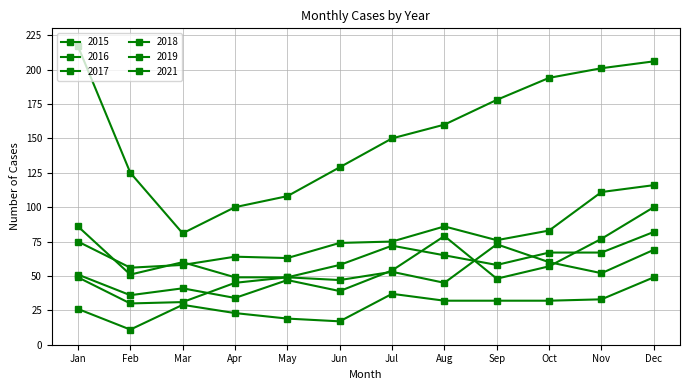

Count the number of categories in the chart.

12